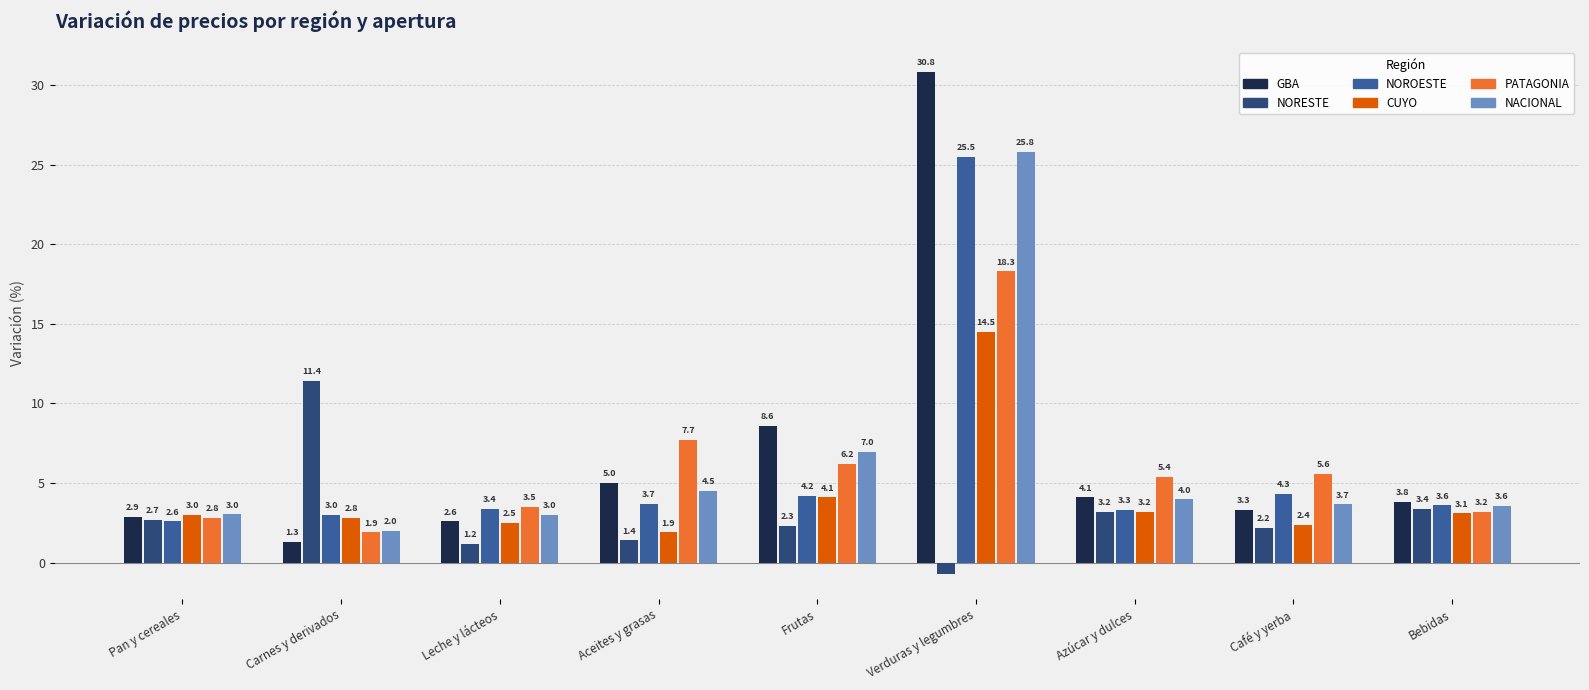

What is the difference between the highest and lowest values at Café y yerba?

3.4